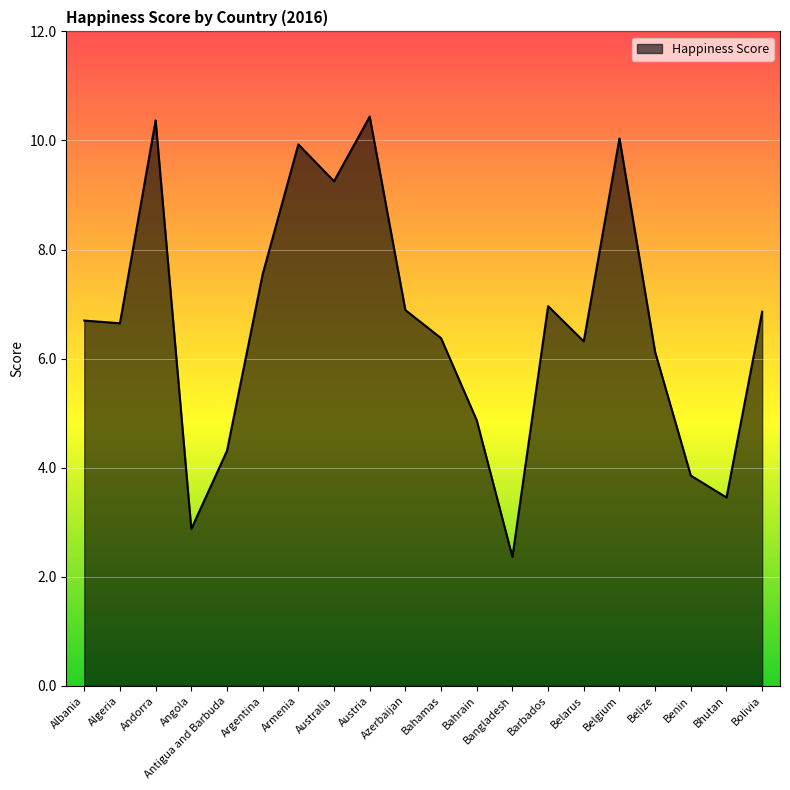

What position from the right is Bhutan?

2